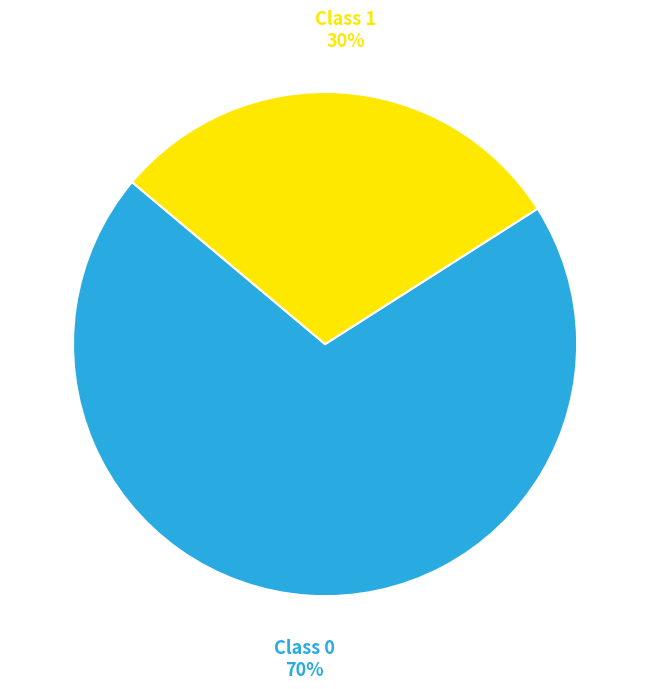

Is it true that Class 1 is 30% of the pie?

True